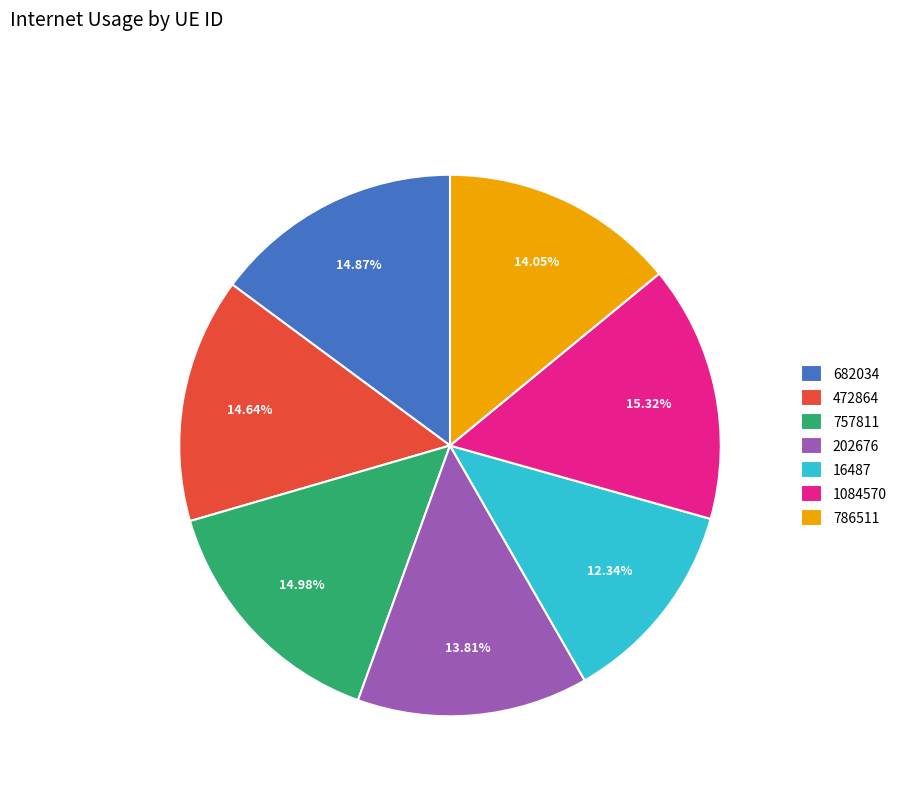

What is the smallest slice in the pie chart?

16487